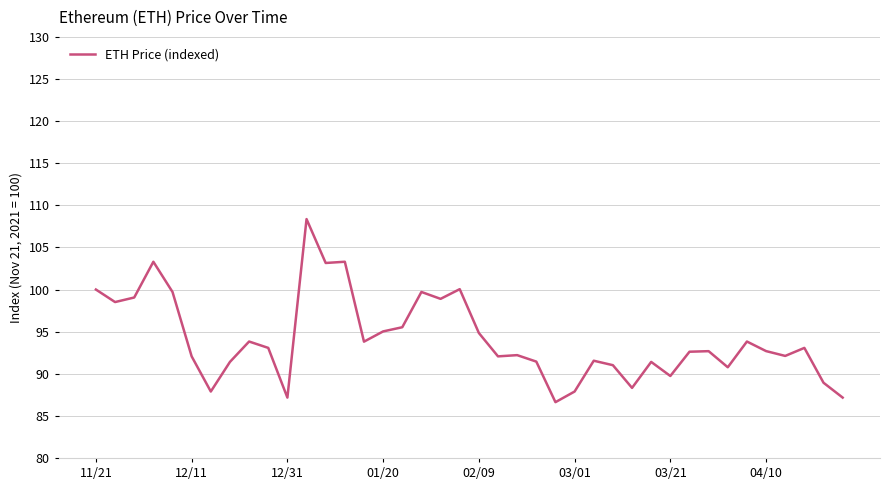

True or false: there are more than 0 points higher than both neighbors.

True